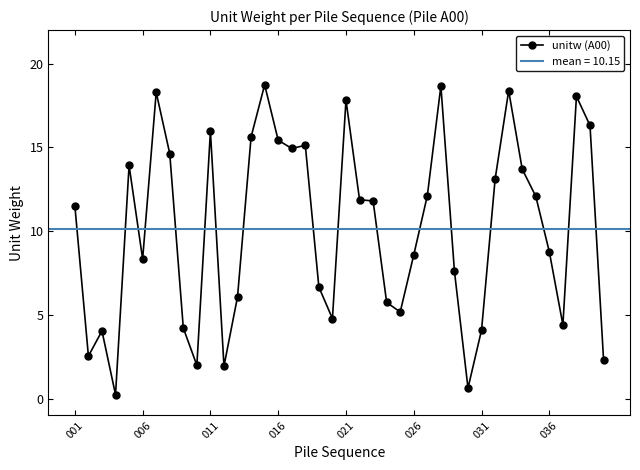

What is the difference between the maximum and minimum values?

18.5